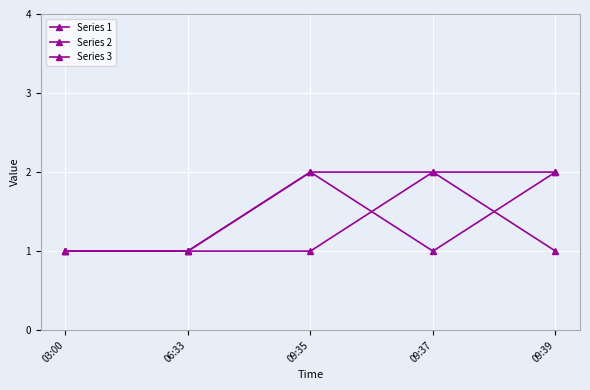

What is the difference between the maximum and minimum values in the Series 2 series?

1